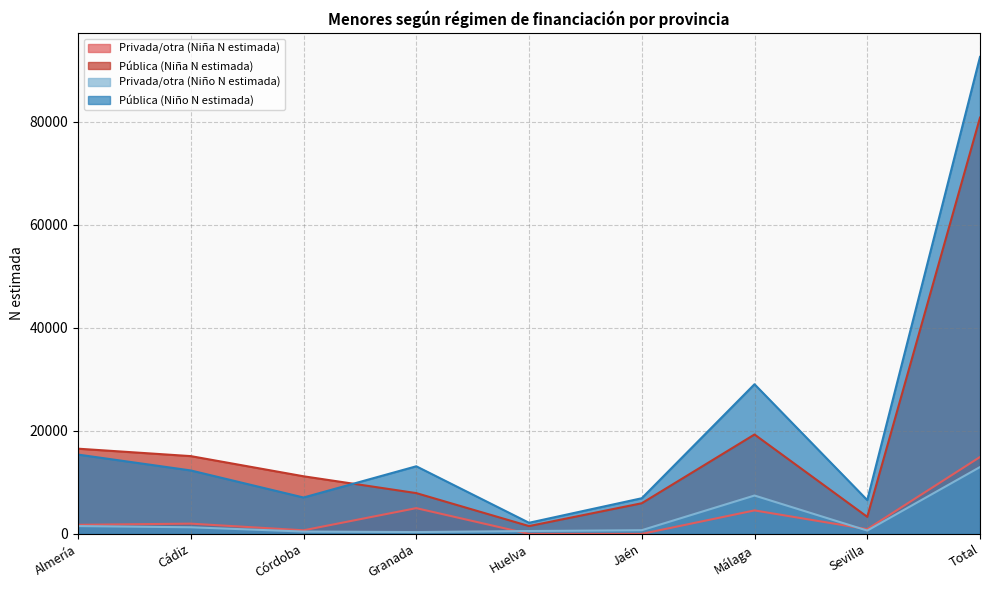

Between Granada and Total, which series saw the biggest shift?

Pública (Niño N estimada)